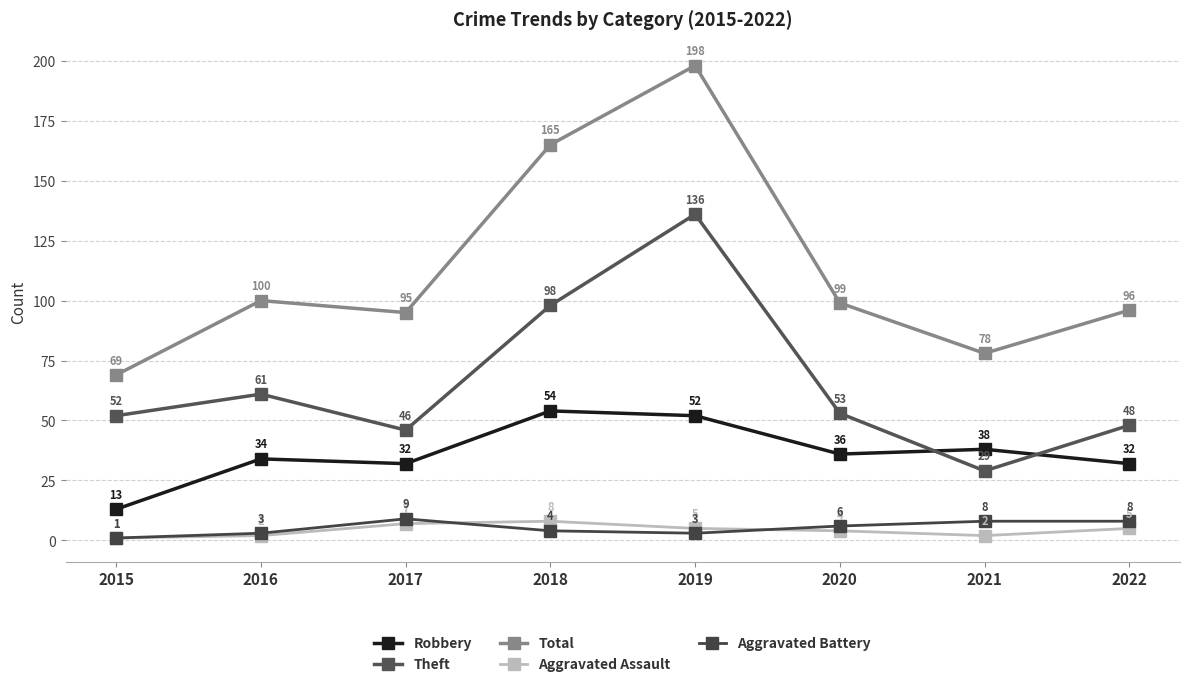

Is it true that Theft equals 201 at 2019?

False